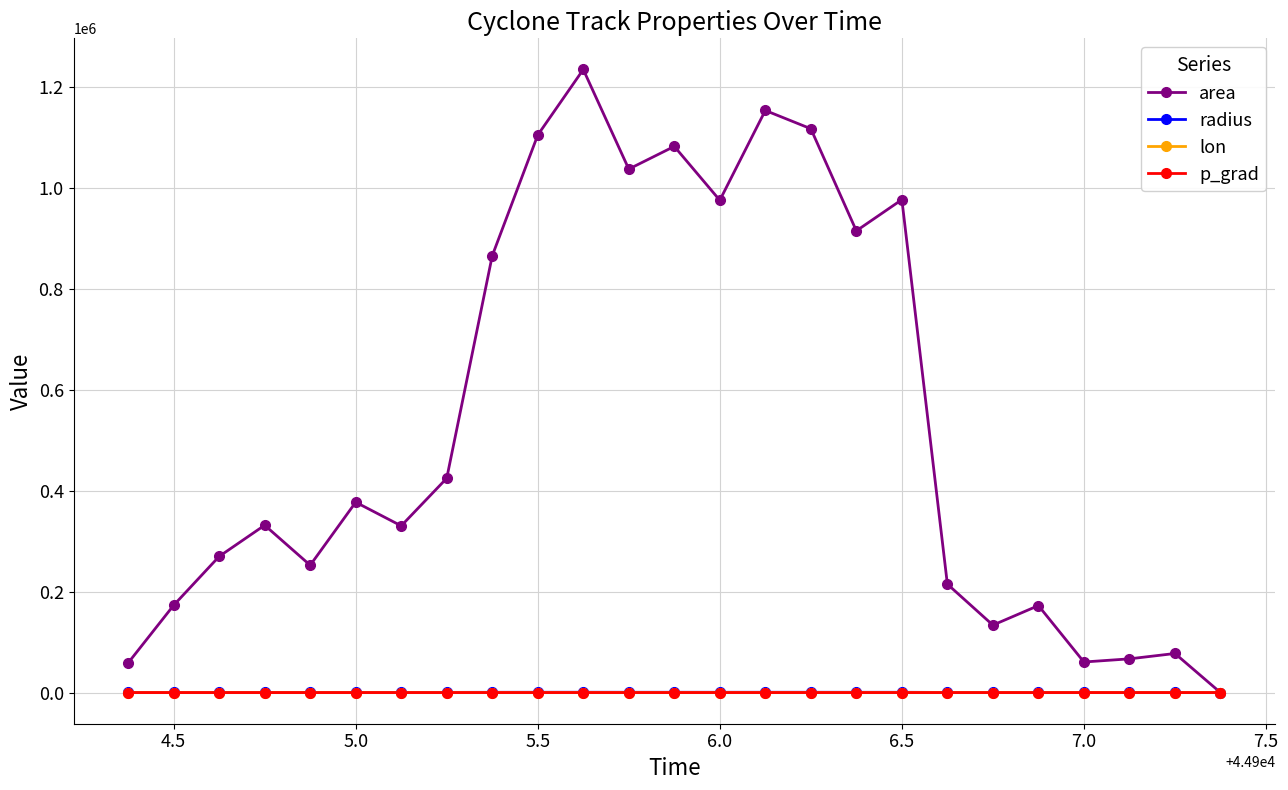

True or false: area has more than 1 points higher than both neighbors.

True